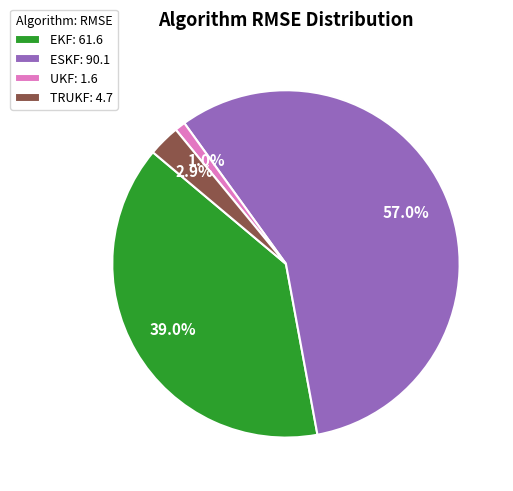

How many segments does this pie chart have?

4